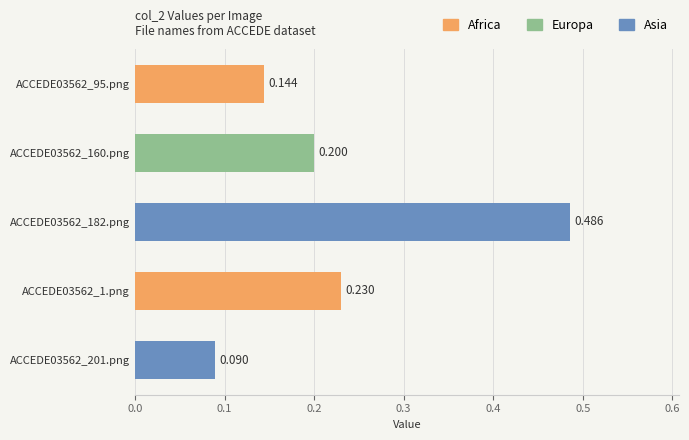

Does the chart contain stacked bars?

No